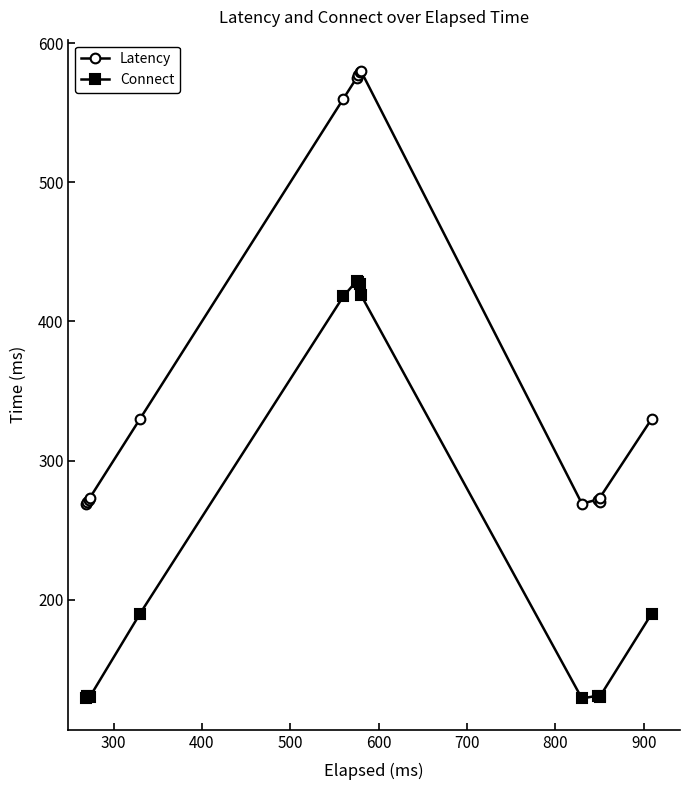

What is the minimum value shown in the chart?

129